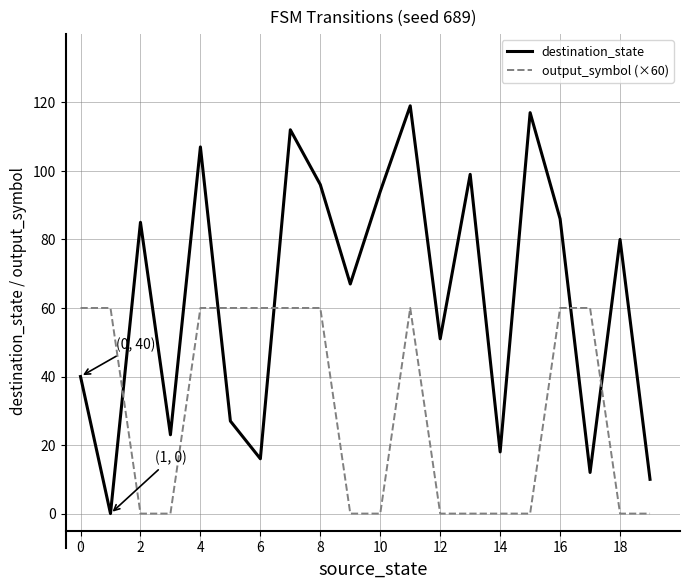

What is the difference between the maximum and minimum values in the destination_state series?

119